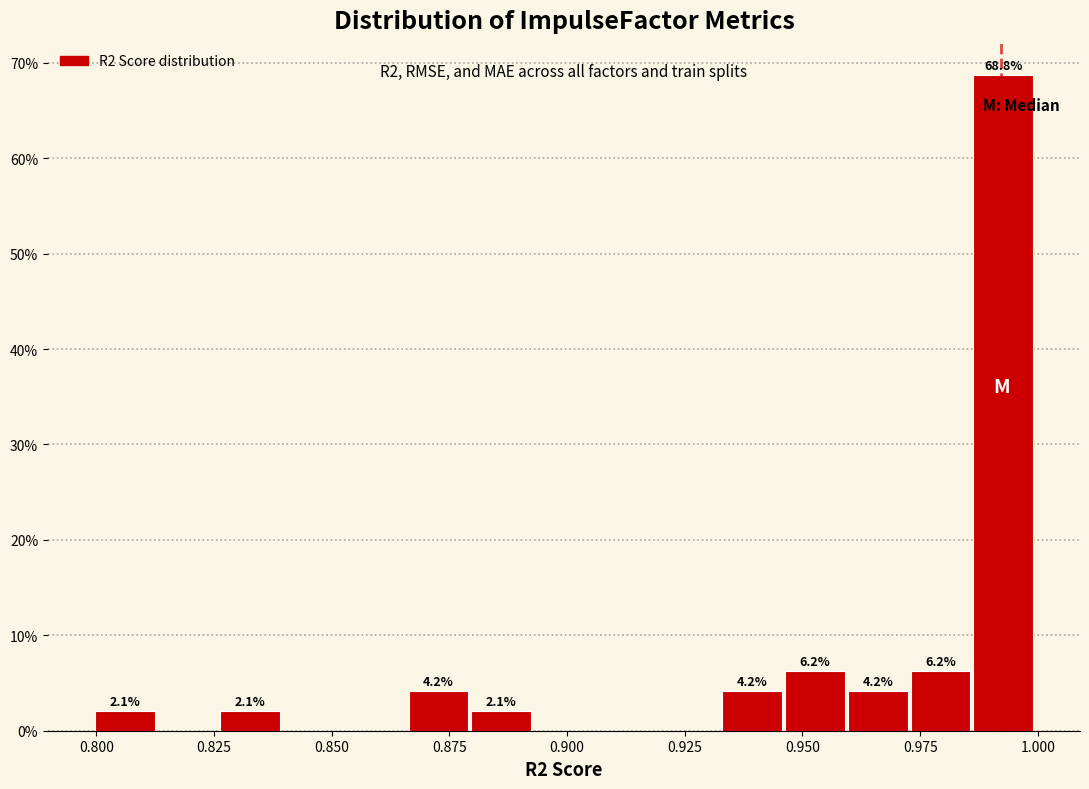

Read against the x-axis, roughly where is the centre of the tallest bar?

0.995